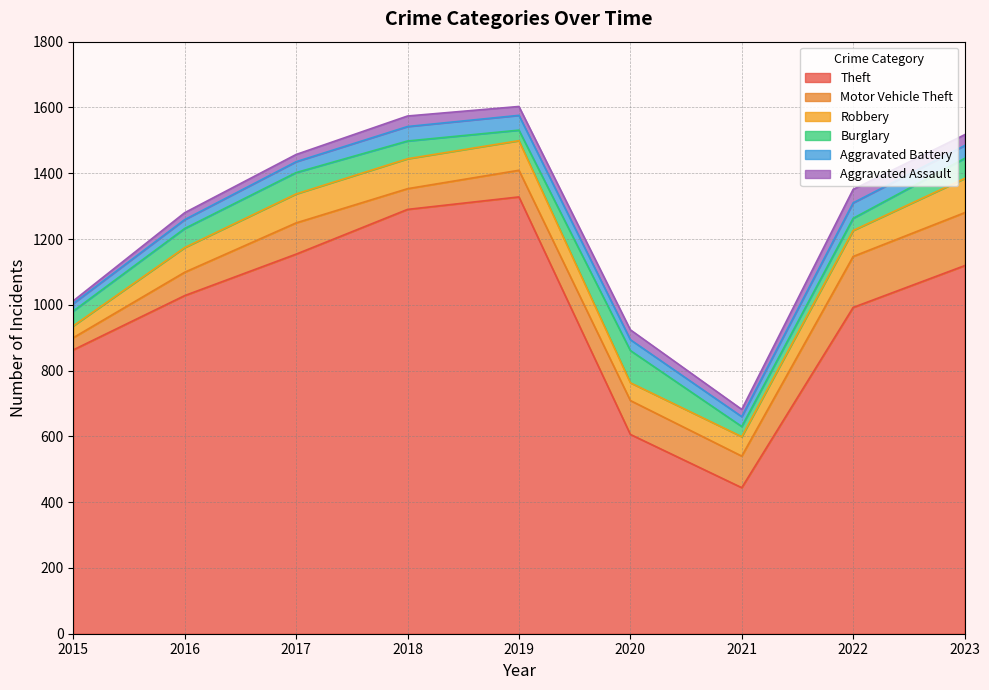

At how many categories does at least one series exceed 582?

8